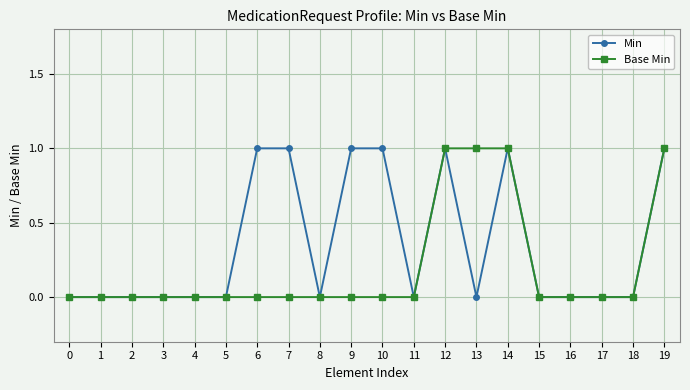

Count the number of categories in the chart.

20